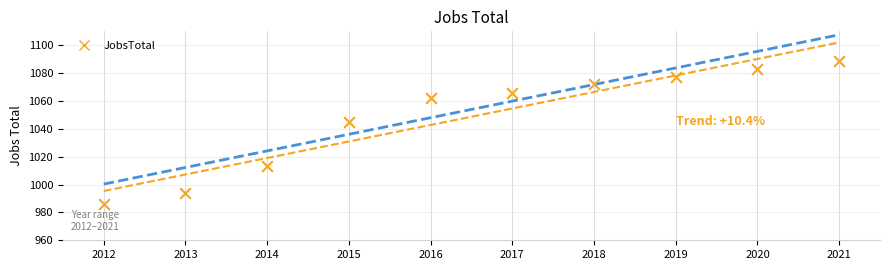

What Y value in the scatter plot is closest to 1037?

1045